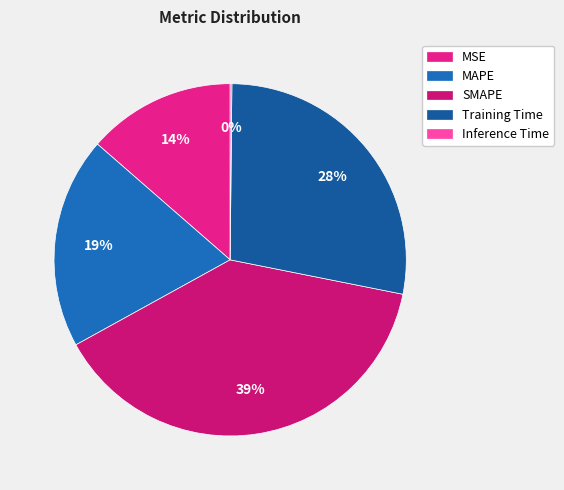

Approximately how many times larger is the value at MSE compared to Training Time?

0.5